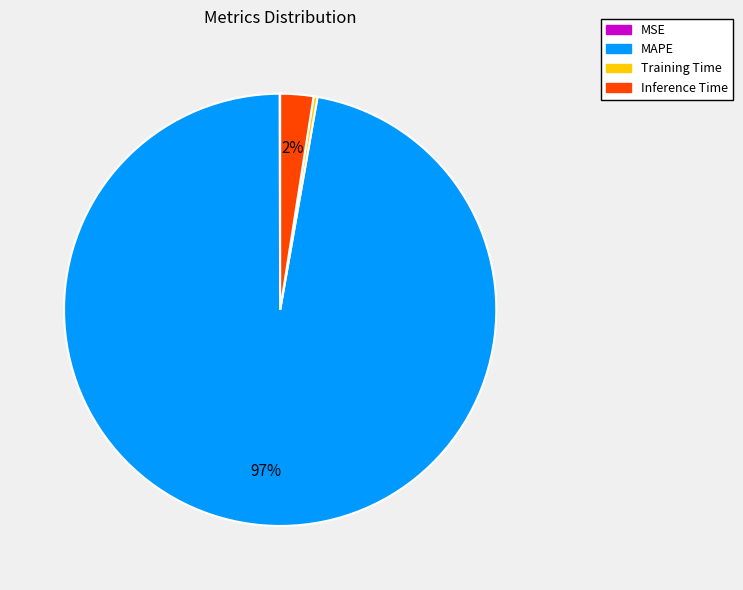

True or false: Inference Time accounts for 13% of the total.

False